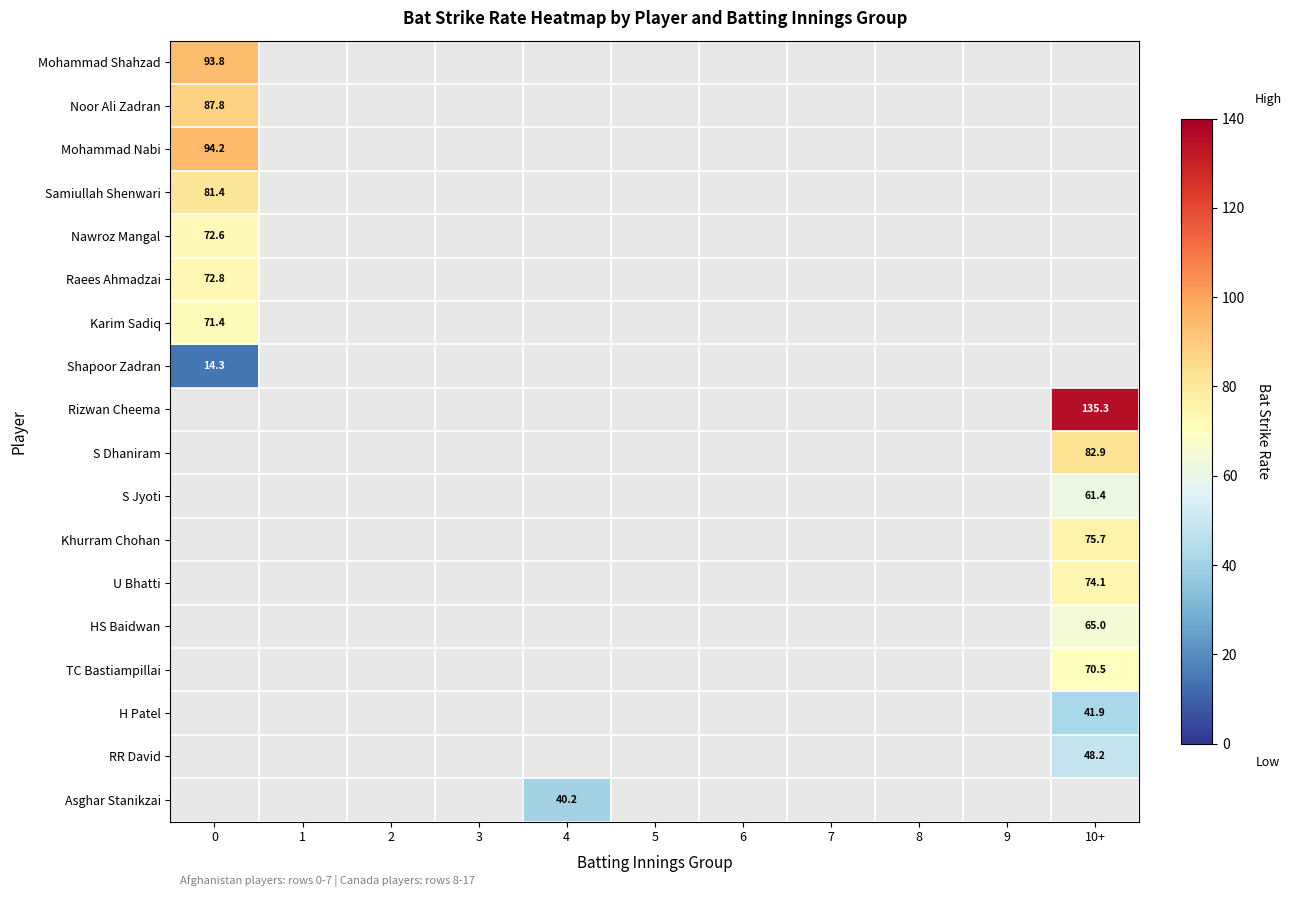

Is the value of Asghar Stanikzai at 1 greater than the value of Noor Ali Zadran at 1?

No